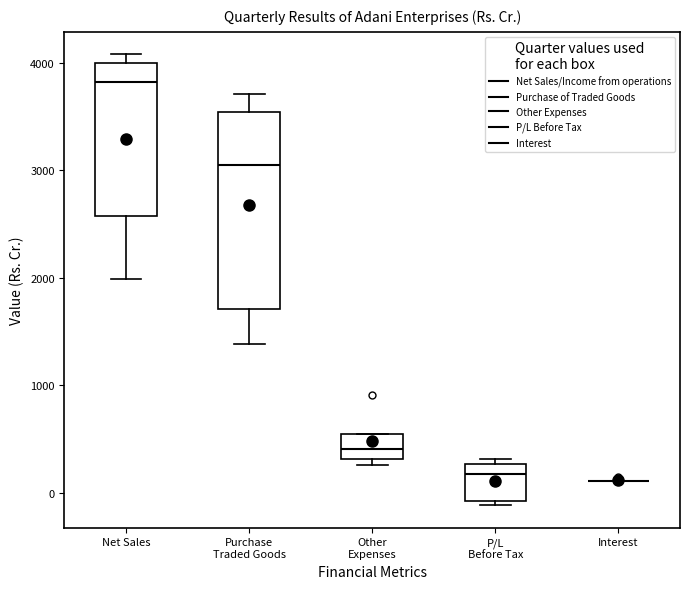

Where does the median line of the box for Net Sales sit on the y-axis? The values are not printed on the chart, so give them approximately, as read against the axis.

3800